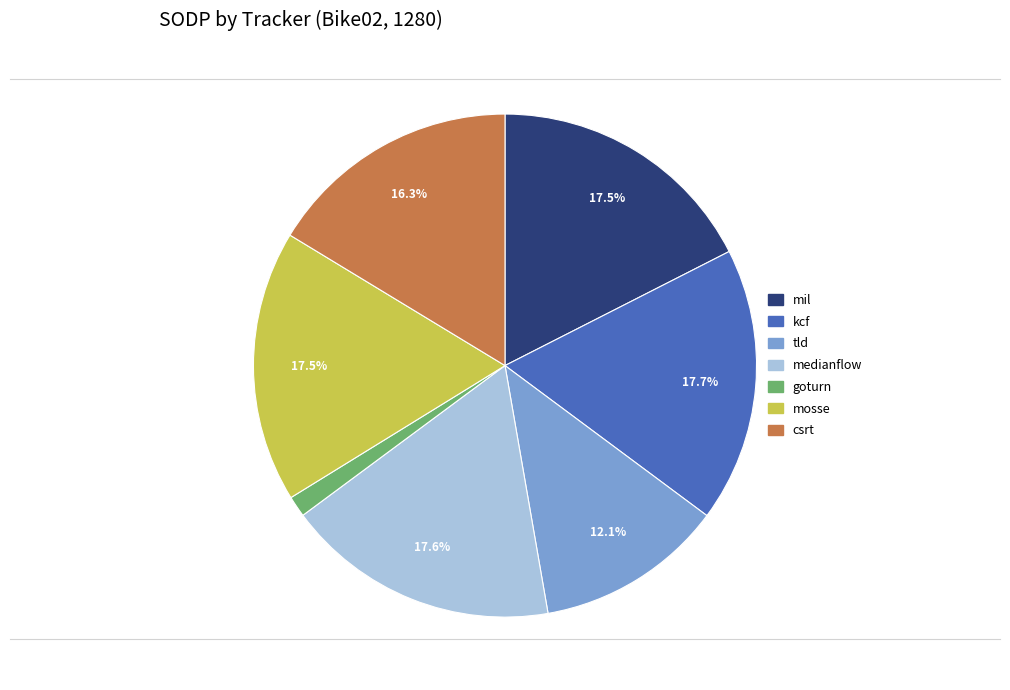

Which category has the smallest portion of the pie?

goturn